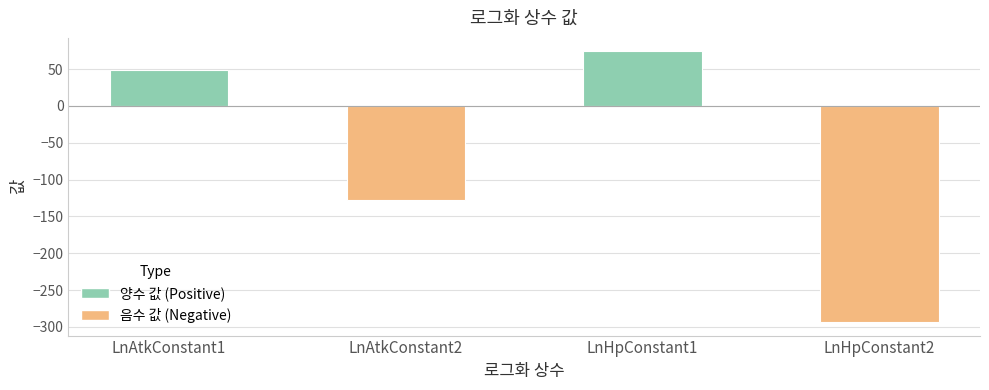

What is the smallest value displayed?

-293.3